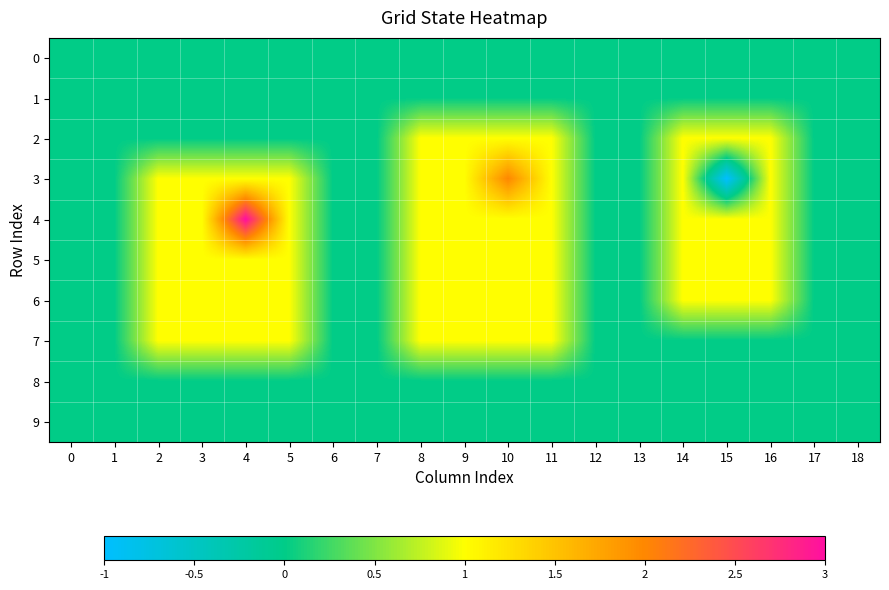

At how many categories does at least one series exceed 0?

11